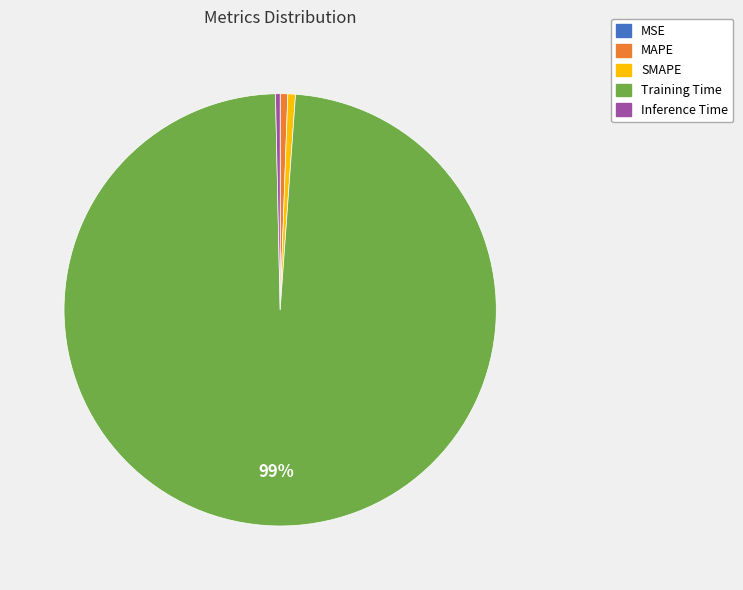

What is the largest slice in the pie chart?

Training Time